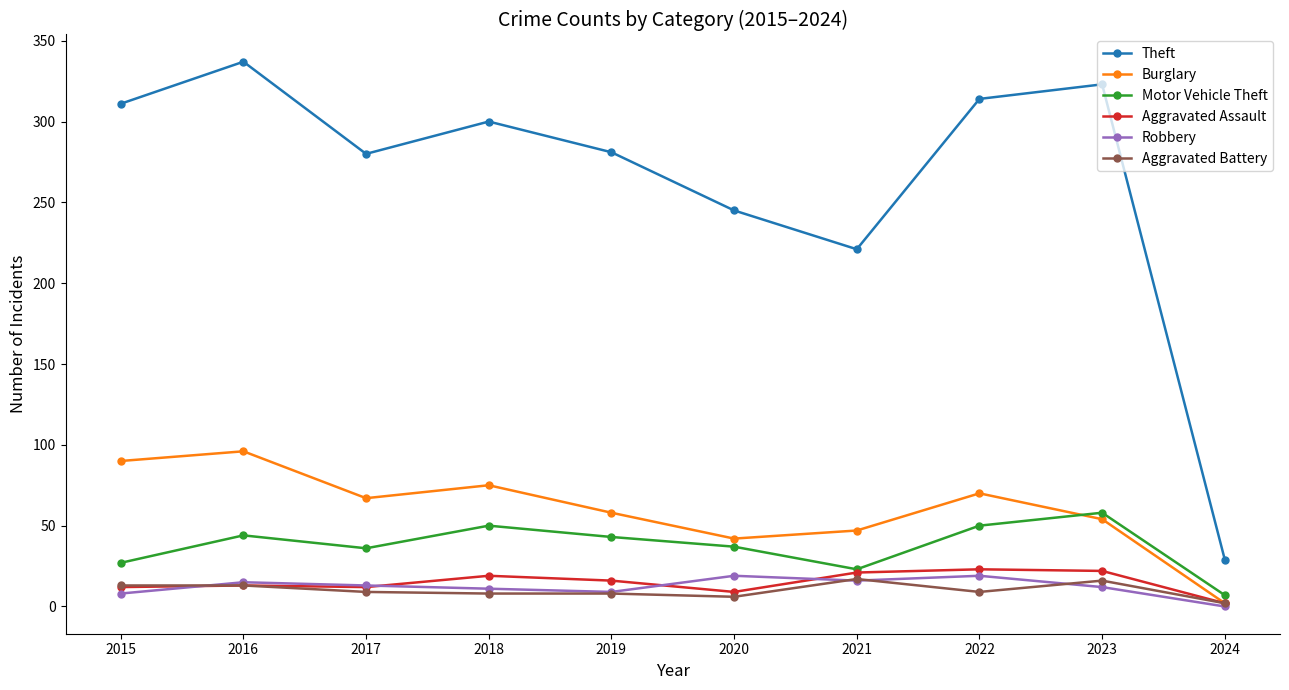

What is the difference between the highest and lowest values at 2016?

324